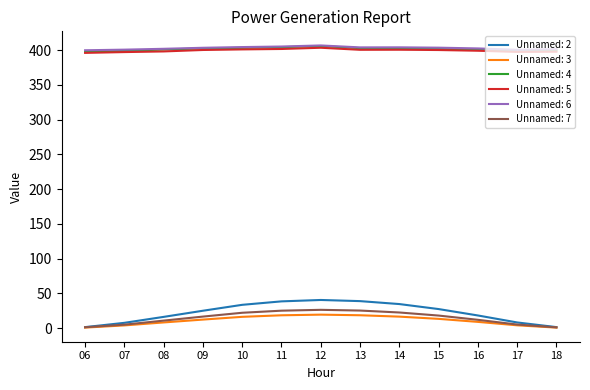

The Unnamed: 6 series shows 569.8 at 08. True or false?

False